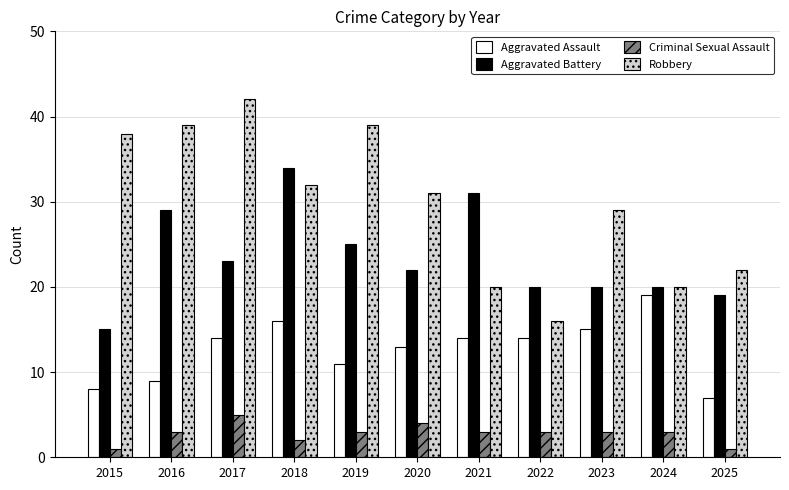

What is the greatest value displayed?

42